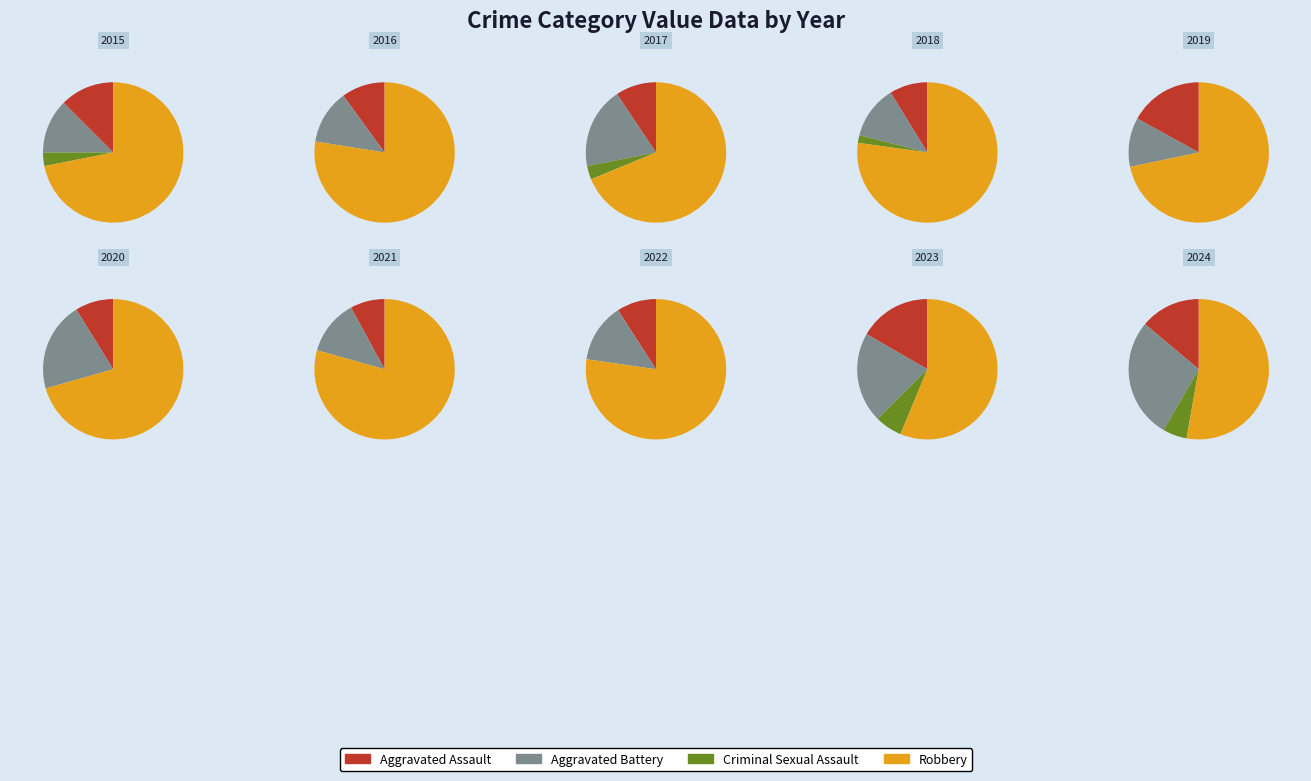

Which series changed the most between 7 and 8?

Robbery